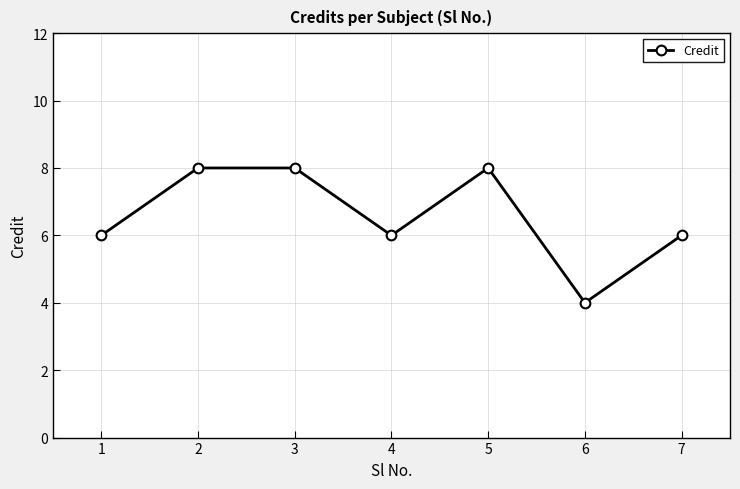

What is the sum of the values at 2 and 5?

16